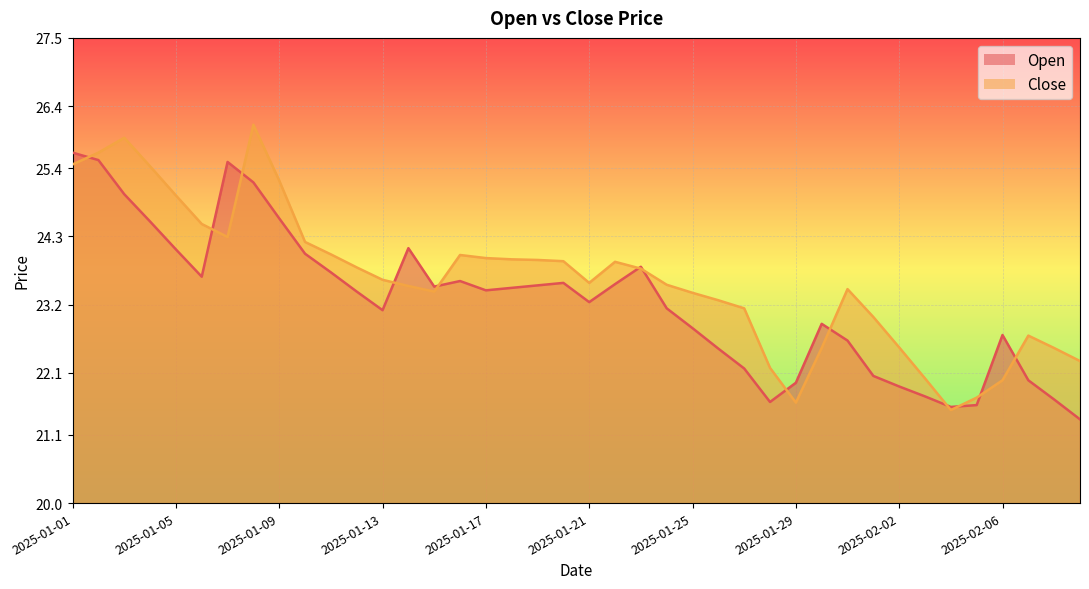

Reading left to right, list all the values displayed in this chart.

Open: 25.6	25.5	25.0	24.5	24.1	23.6	25.5	25.2	24.6	24.0	23.7	23.4	23.1	24.1	23.5	23.6	23.4	23.5	23.5	23.6	23.2	23.5	23.8	23.1	22.8	22.5	22.2	21.6	21.9	22.9	22.6	22.1	21.9	21.7	21.6	21.6	22.7	22.0	21.7	21.4
Close: 25.5	25.6	25.9	25.4	25.0	24.5	24.3	26.1	25.2	24.2	24.0	23.8	23.6	23.5	23.4	24.0	23.9	23.9	23.9	23.9	23.6	23.9	23.8	23.5	23.4	23.3	23.1	22.2	21.6	22.5	23.4	23.0	22.5	22.0	21.5	21.7	22.0	22.7	22.5	22.3